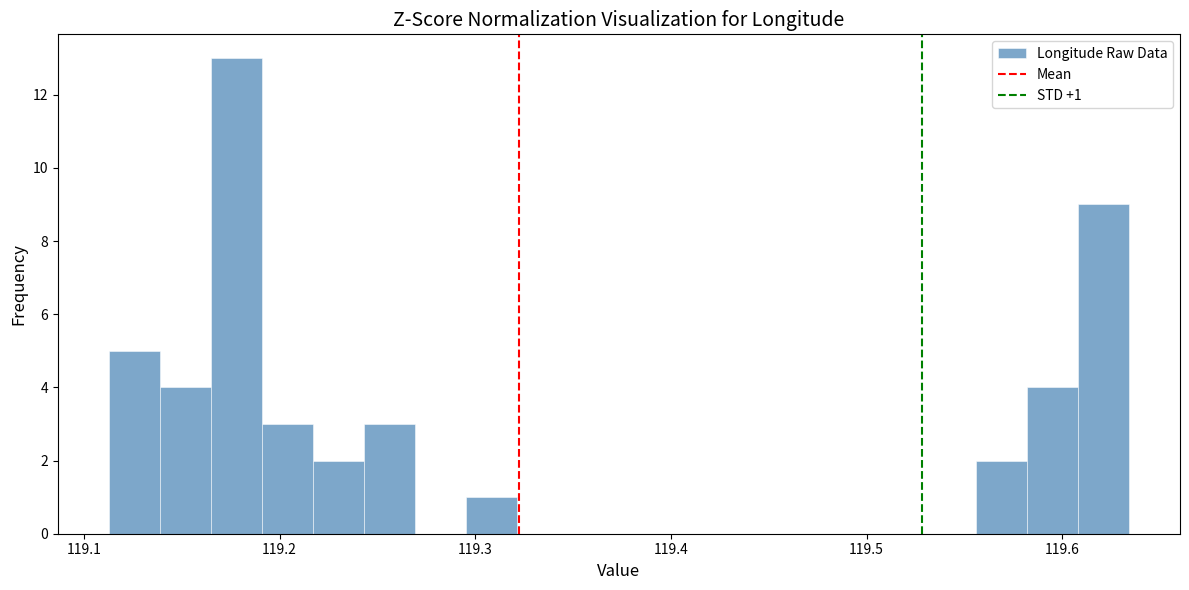

Around what value on the x-axis is the tallest bar? Give the approximate position of its centre, as read against the axis.

119.18